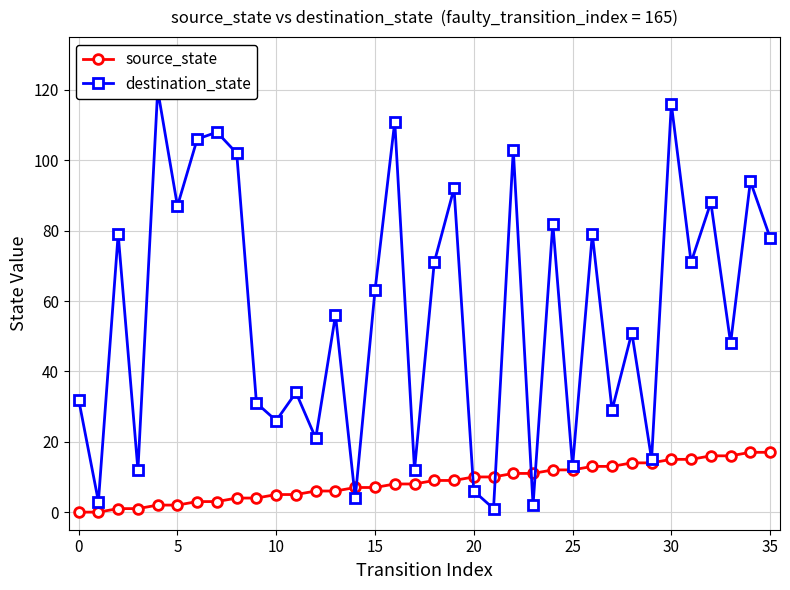

Which series ends up on top after the final intersection of source_state and destination_state?

destination_state